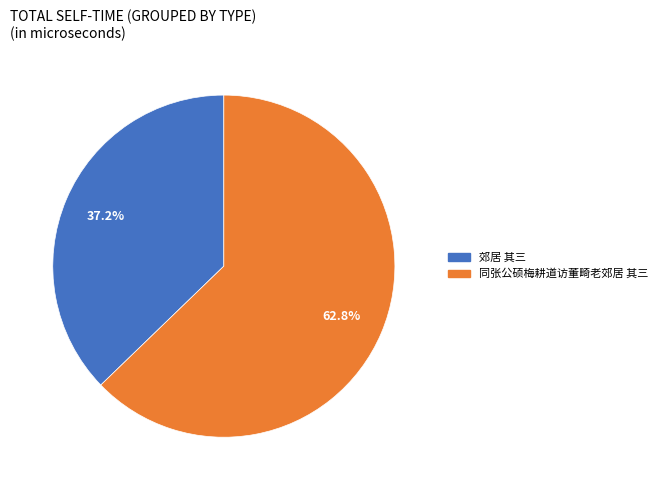

What percentage is the 郊居 其三 slice, to the nearest percent?

37%